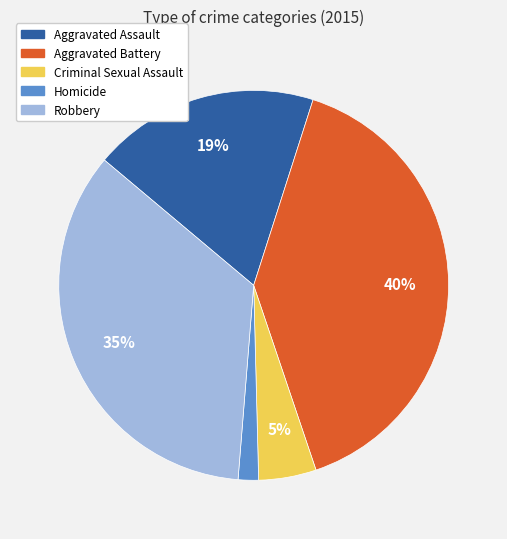

To the nearest percent, what is the difference between the Homicide and Criminal Sexual Assault slice percentages?

3%